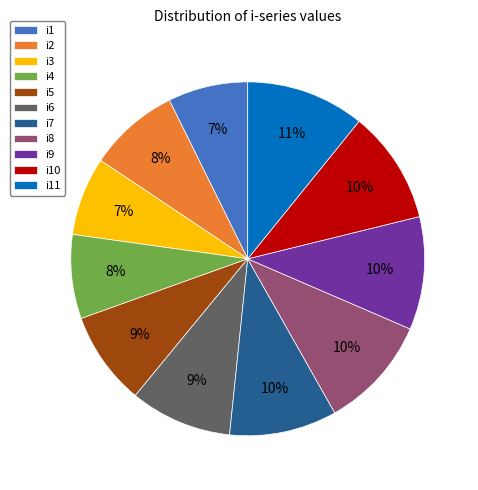

Is i1 the majority of the pie?

No